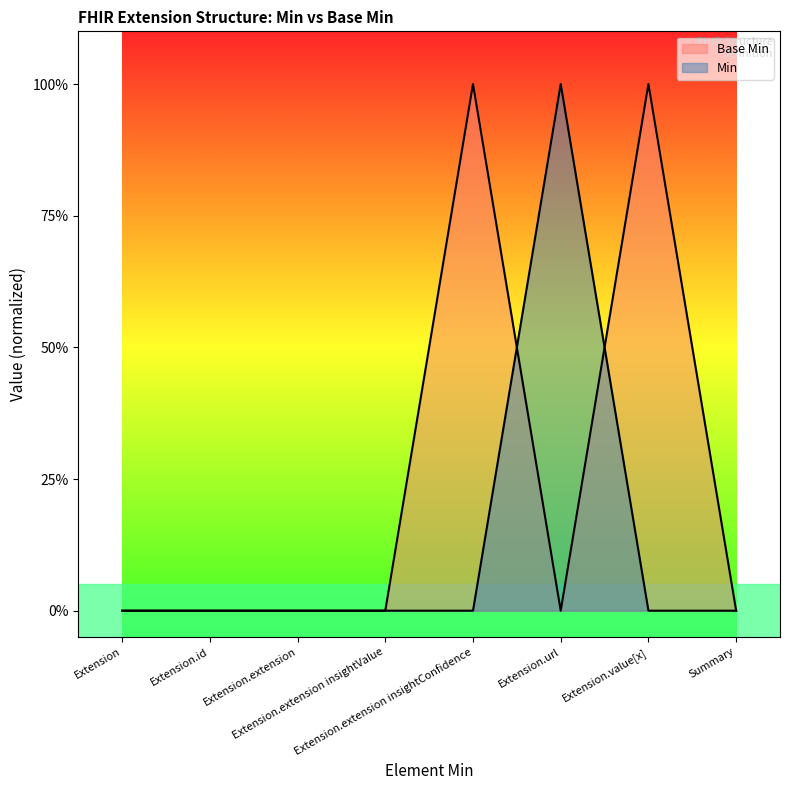

Reading right to left, list all the values displayed in this chart.

0	1	0	1	0	0	0	0